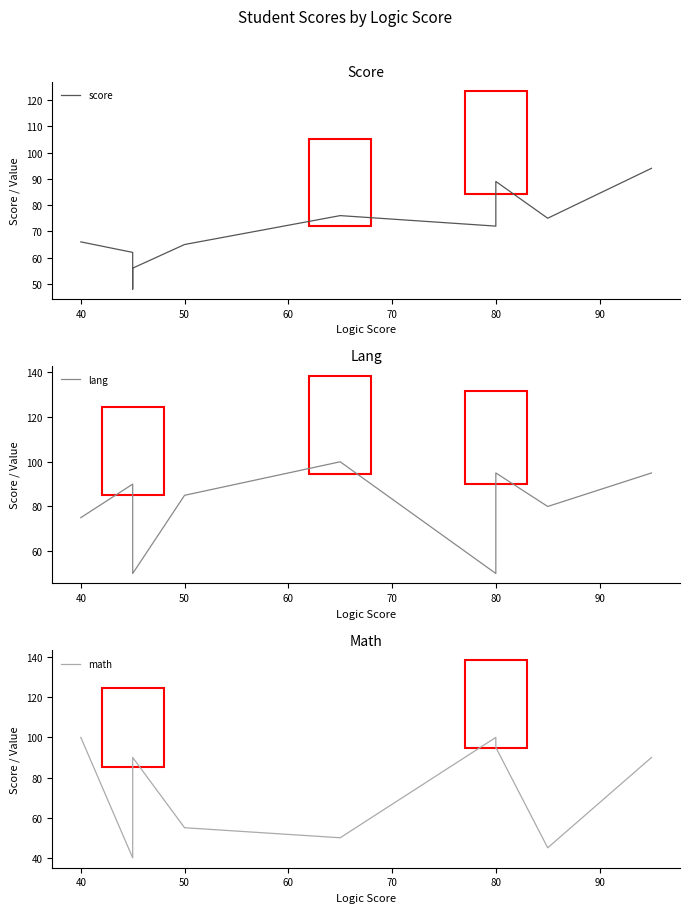

How many intersections are there between lang and math?

4